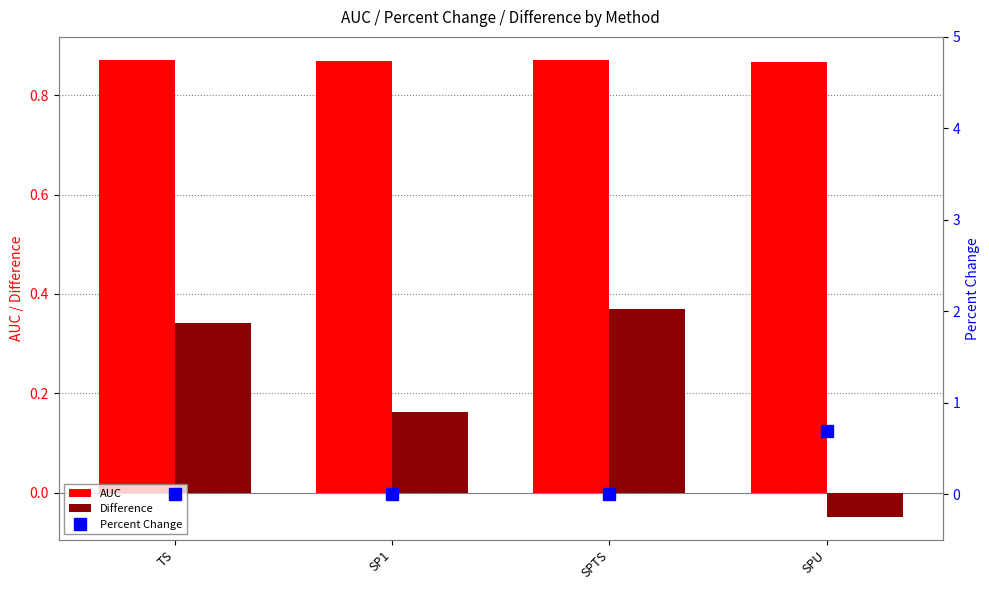

Count the Percent Change values in the range 0 to 1.

4